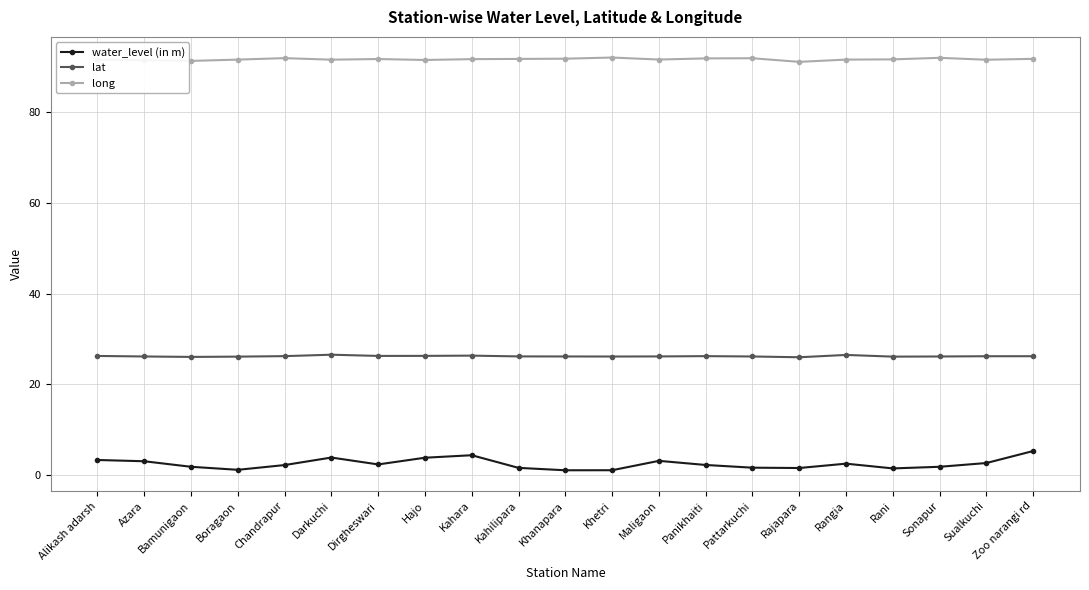

List the series in order of their overall mean, lowest first.

water_level (in m), lat, long